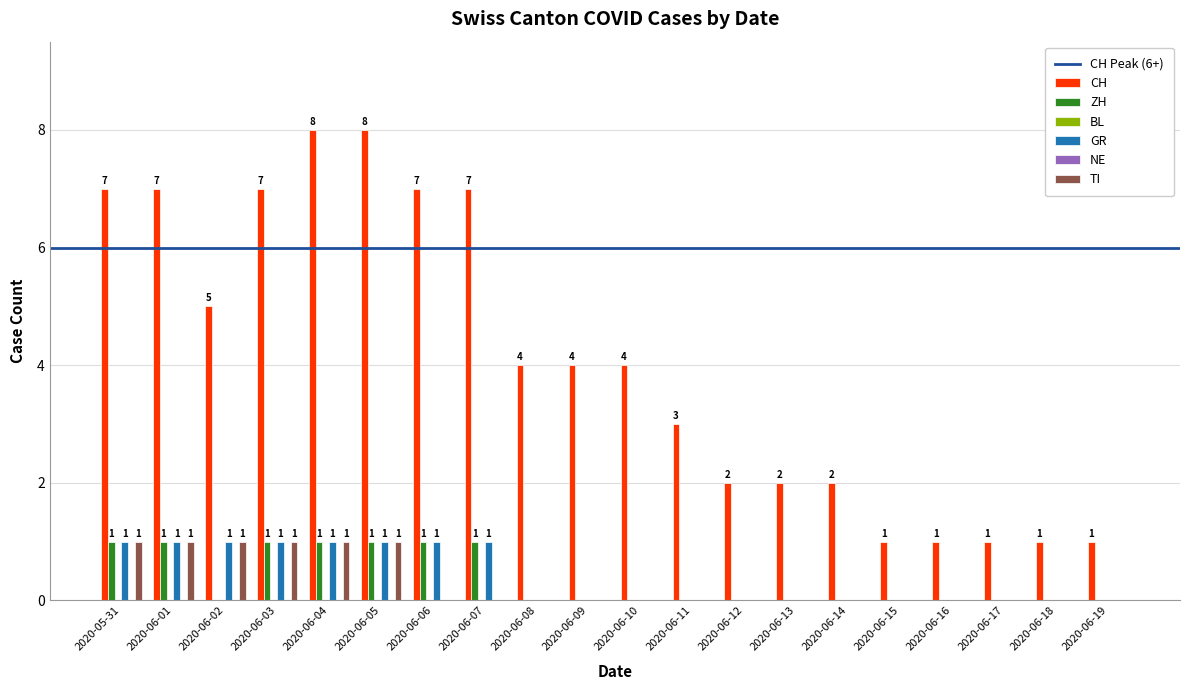

Are the bars horizontal?

No